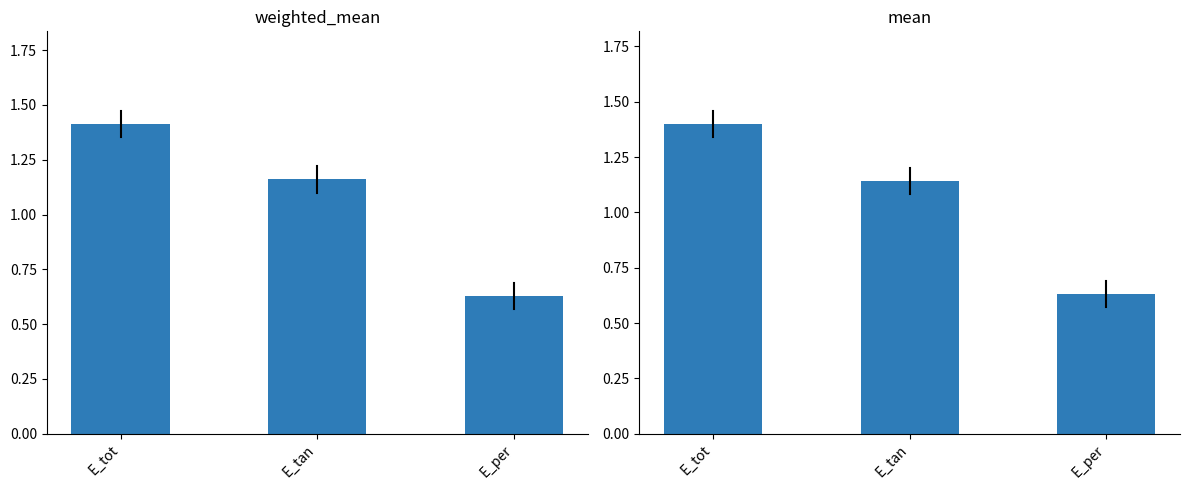

What is the value of the weighted_mean bar at the 3rd from the left?

0.6